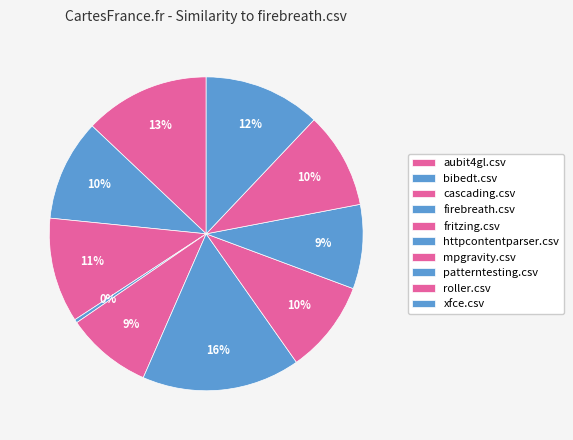

Is it true that patterntesting.csv is 9% of the pie?

True